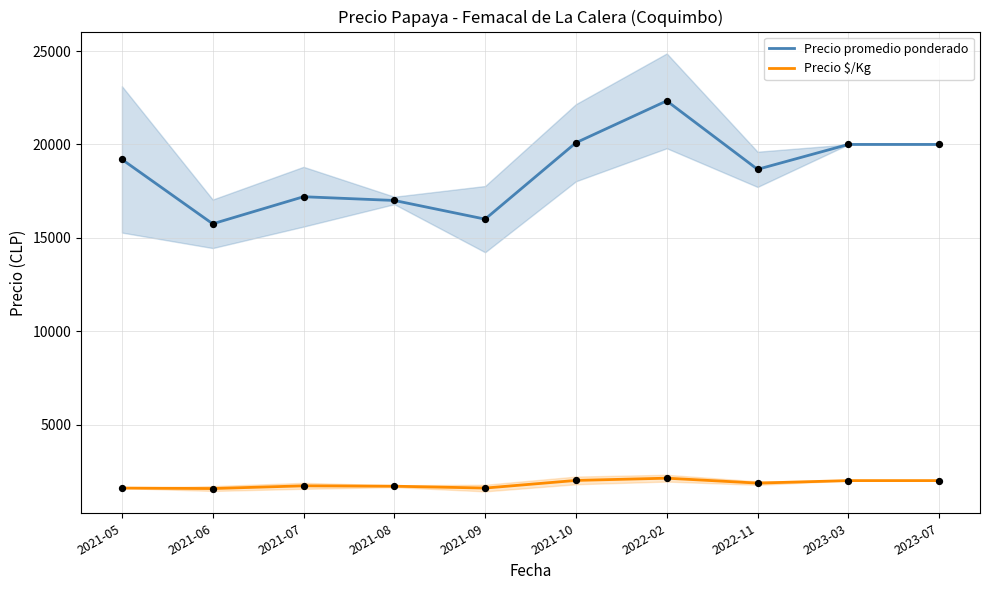

Which series has the largest total across all categories?

Precio promedio ponderado